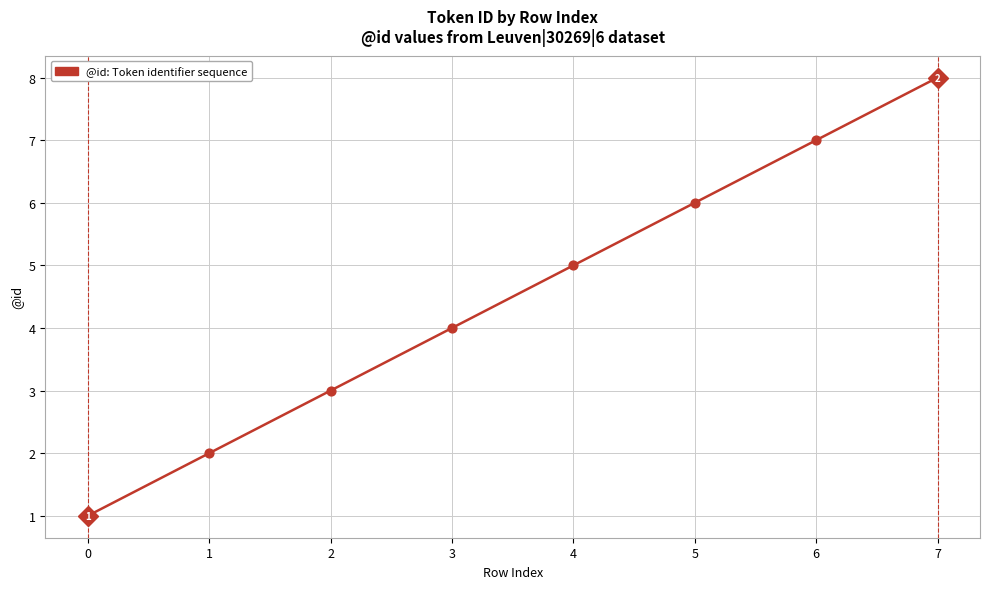

Which has a higher value, 0 or 1?

1